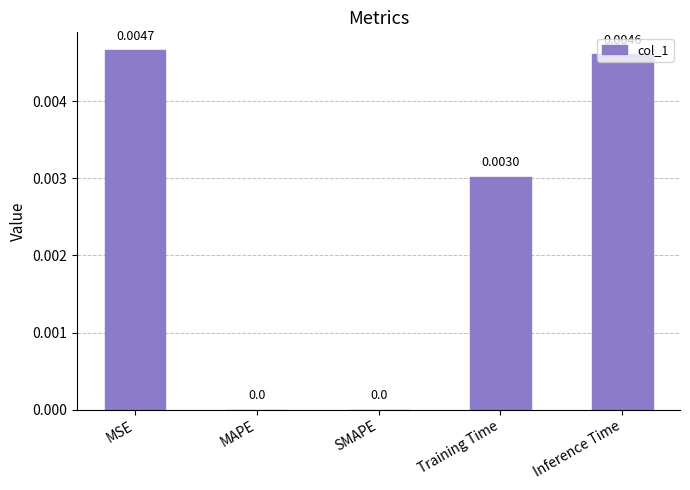

Are the bars horizontal?

No